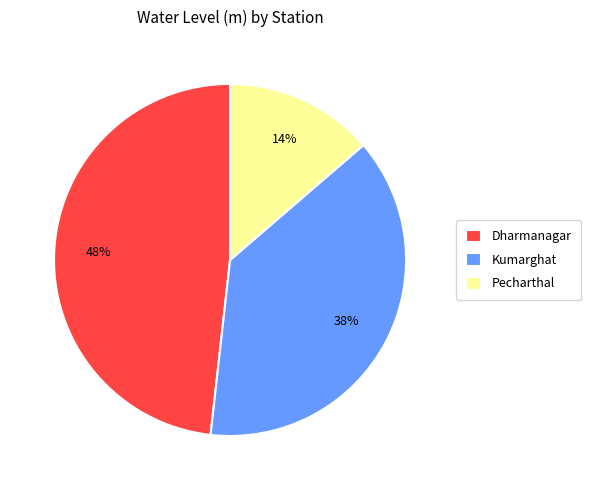

To the nearest percent, what is the combined percentage of Pecharthal and Dharmanagar?

62%